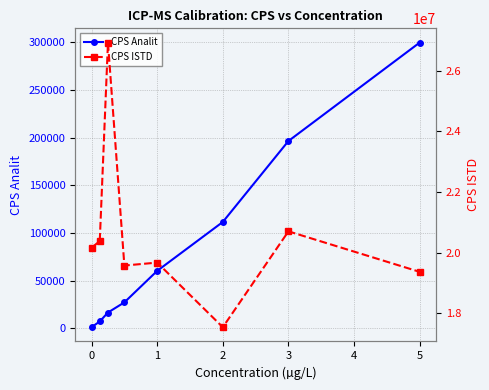

True or false: CPS Analit has more than 0 interior local peaks.

False